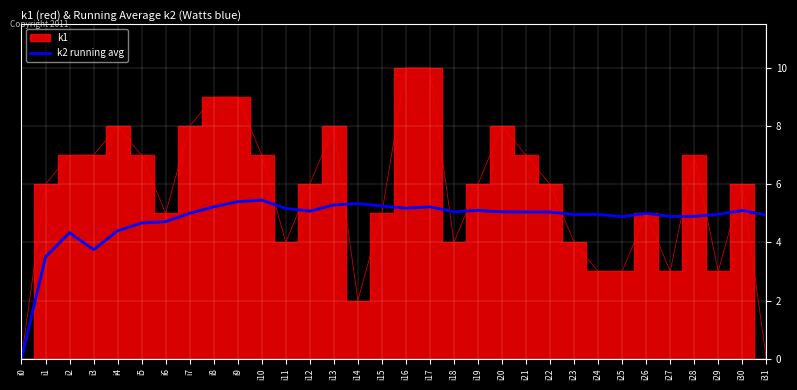

How many interior local valleys (lower than both neighbors) does the data have?

7